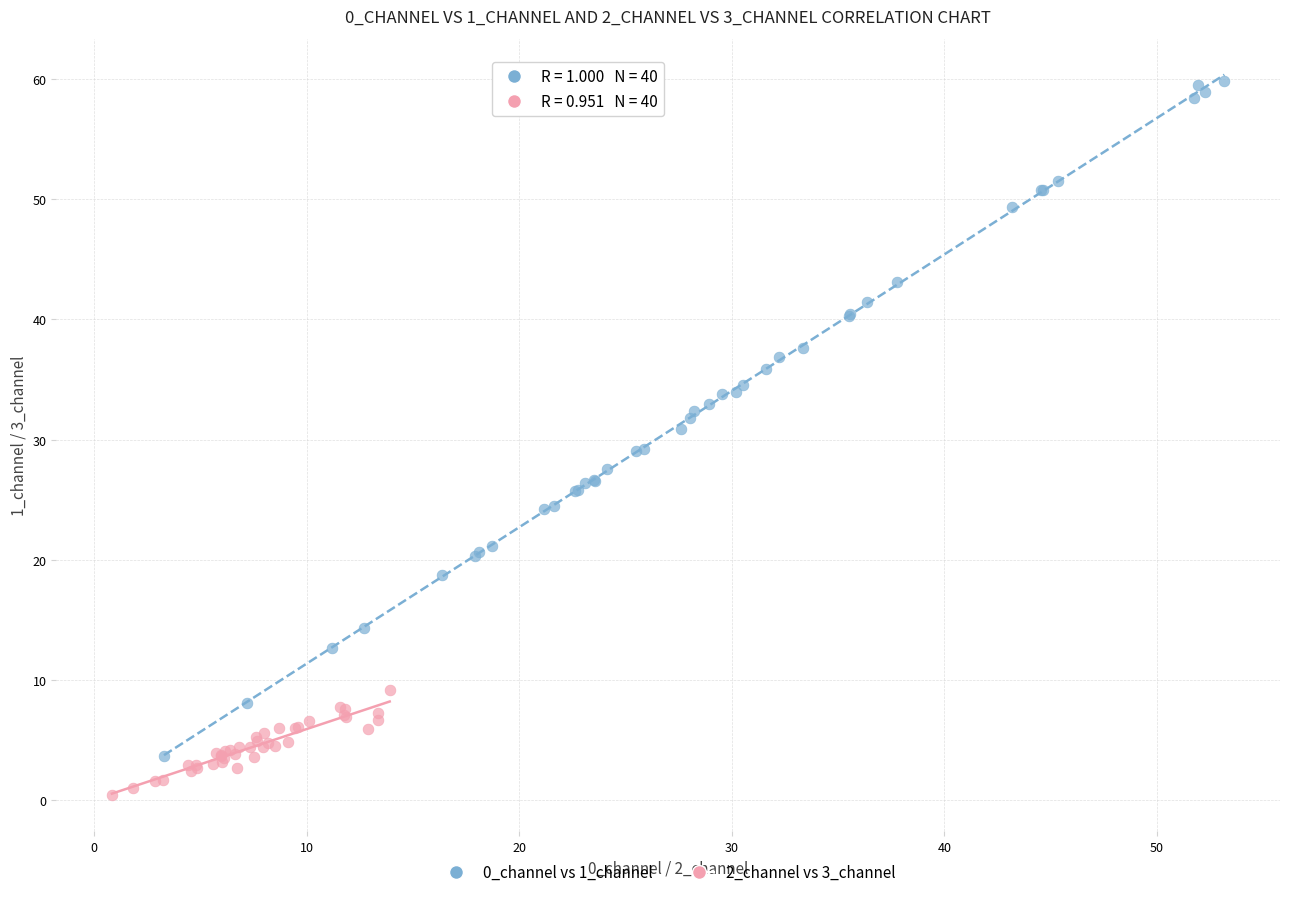

Which series contains the lowest Y value?

2_channel vs 3_channel